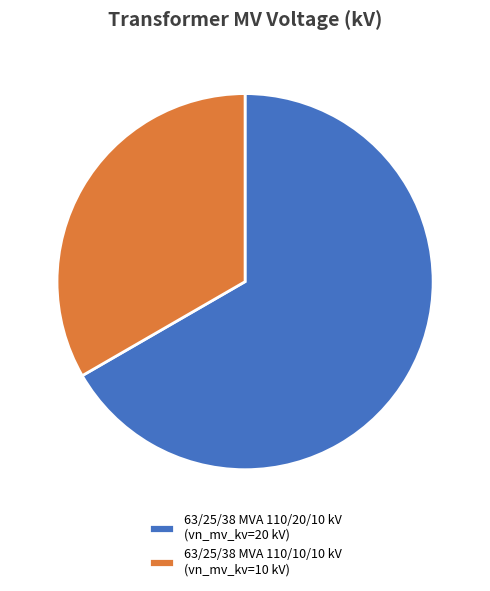

Is it true that 63/25/38 MVA 110/10/10 kV (vn_mv_kv=10 kV) is 21% of the pie?

False